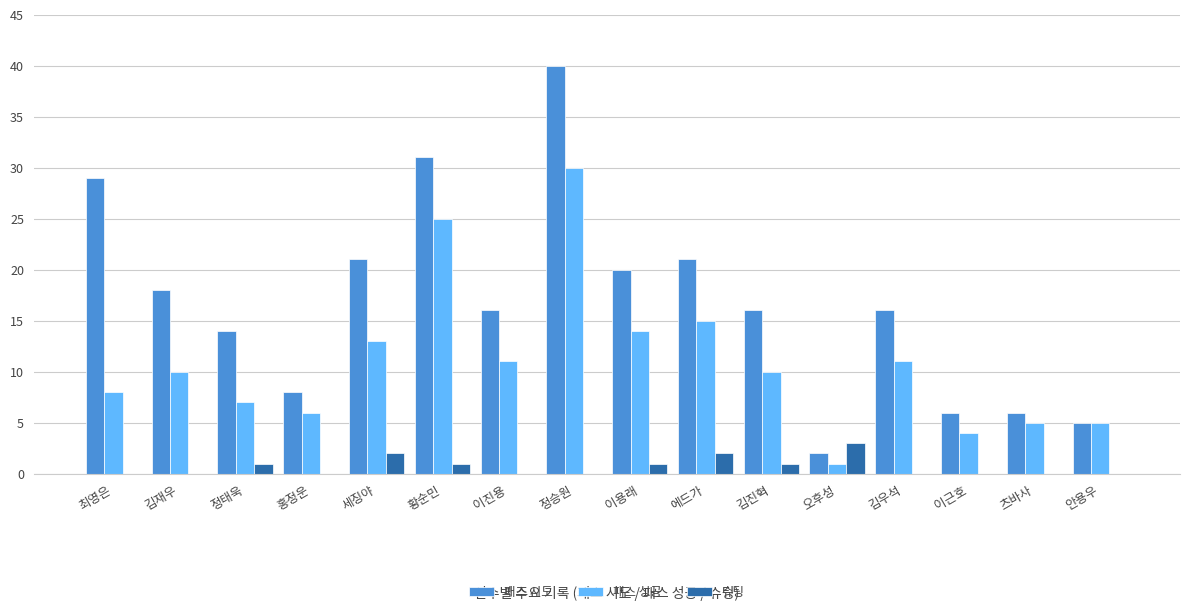

Is it true that 슈팅 equals 0 at 홍정운?

True